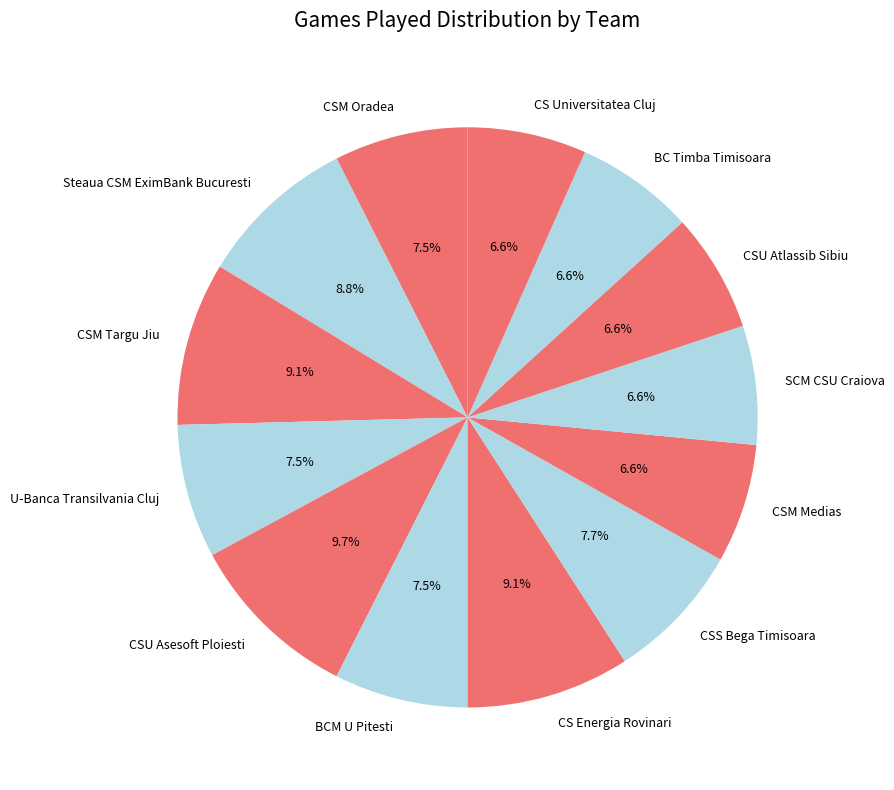

How many segments does this pie chart have?

13